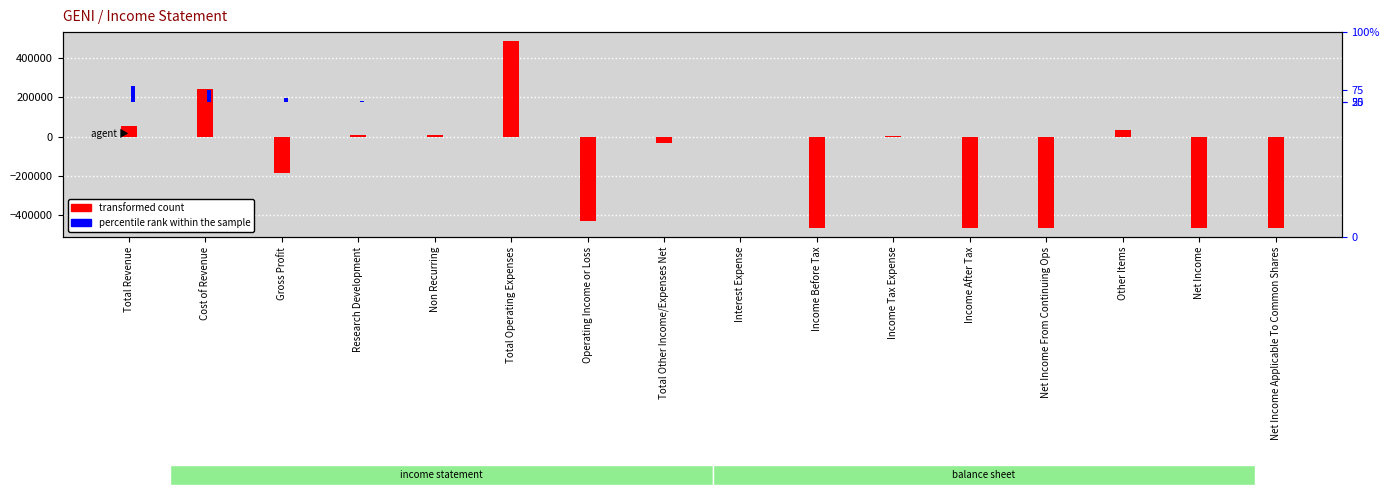

What is the difference between the maximum and minimum values in the transformed count series?

949200